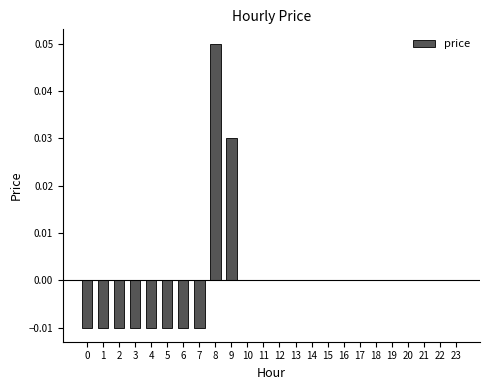

Does the chart contain stacked bars?

No